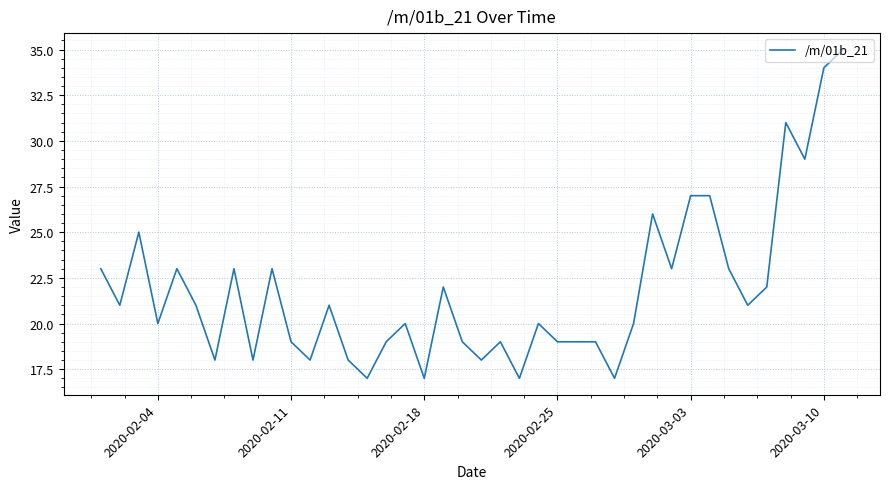

What is the minimum value shown in the chart?

17